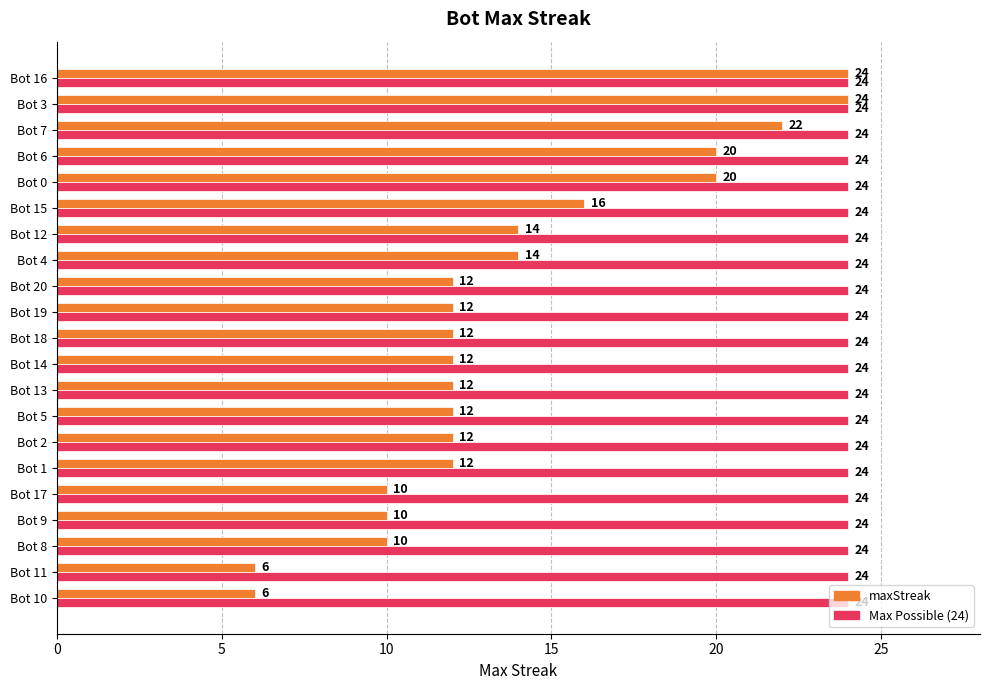

What is the minimum value shown in the chart?

6